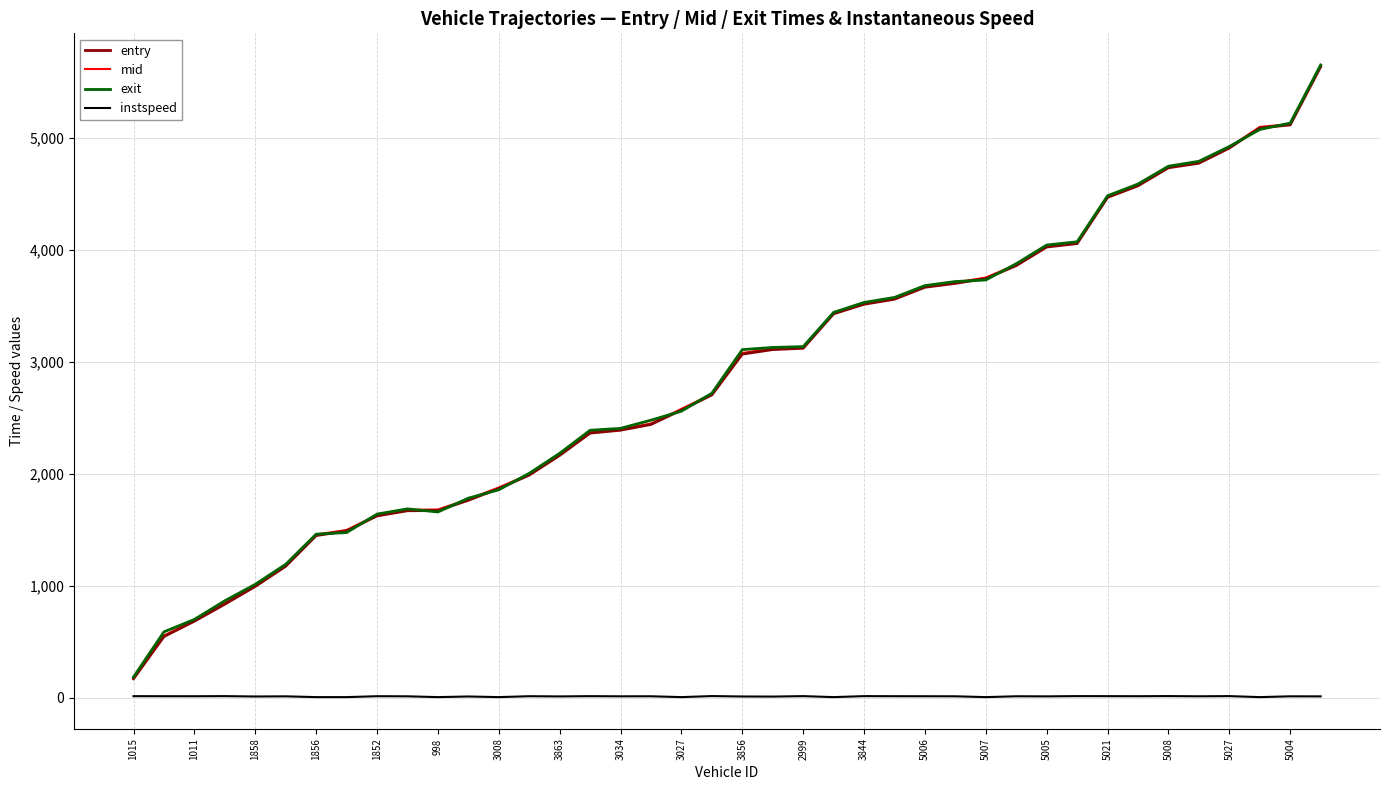

True or false: mid and instspeed intersect in this chart.

False